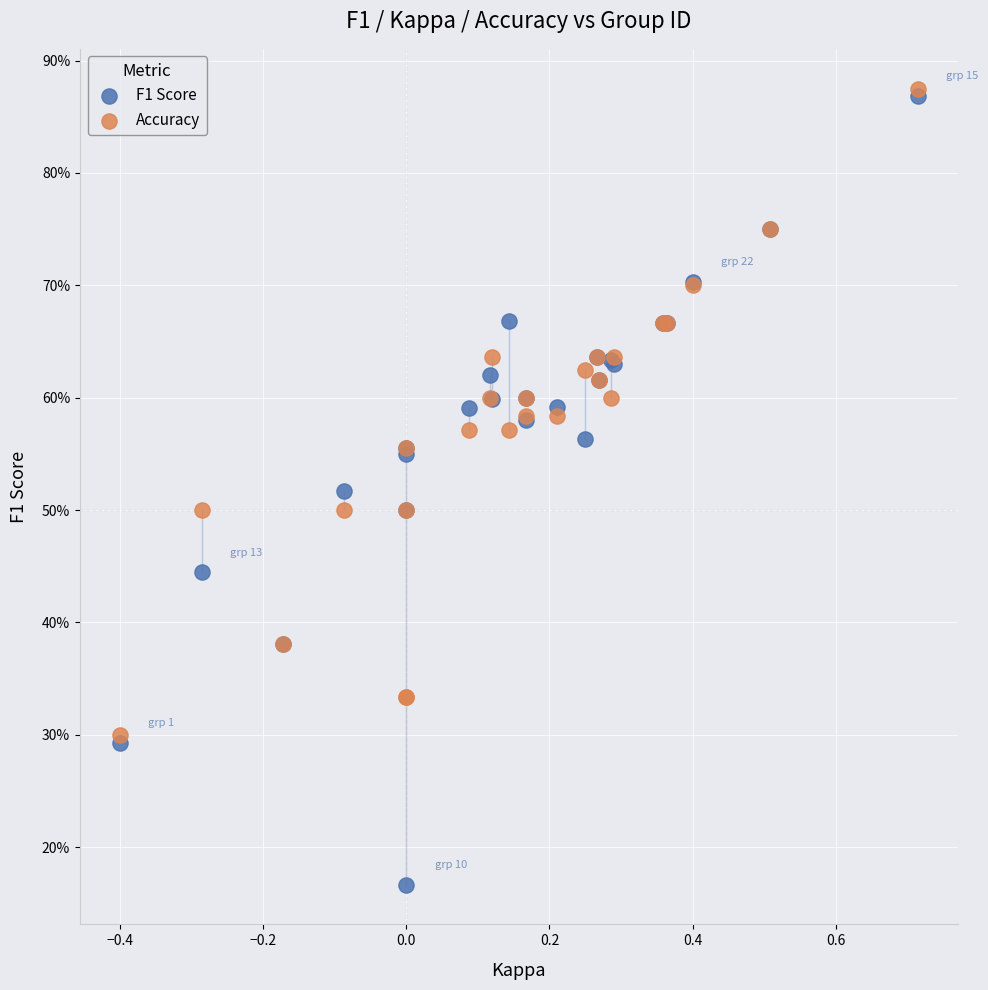

Which series has the widest spread of Y values?

F1 Score